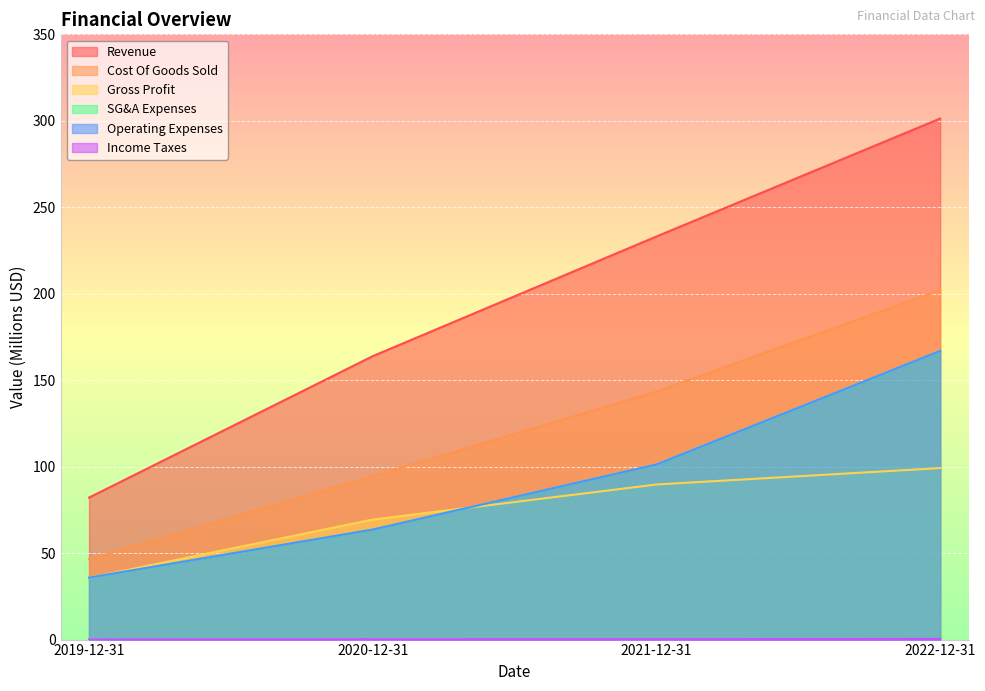

Where is Operating Expenses nearest to the value 101?

2021-12-31